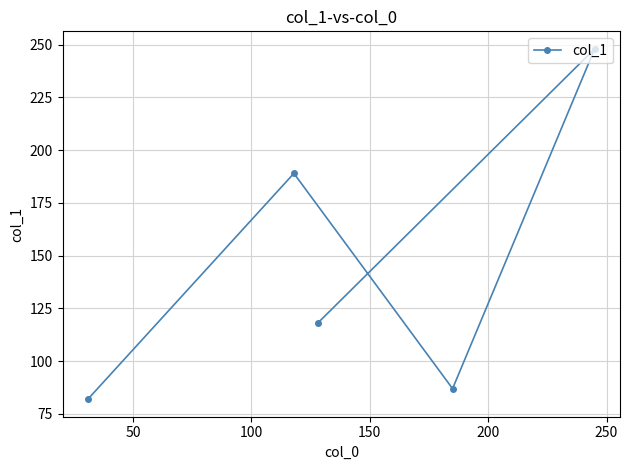

What is the value of the 5th point from the left?

248